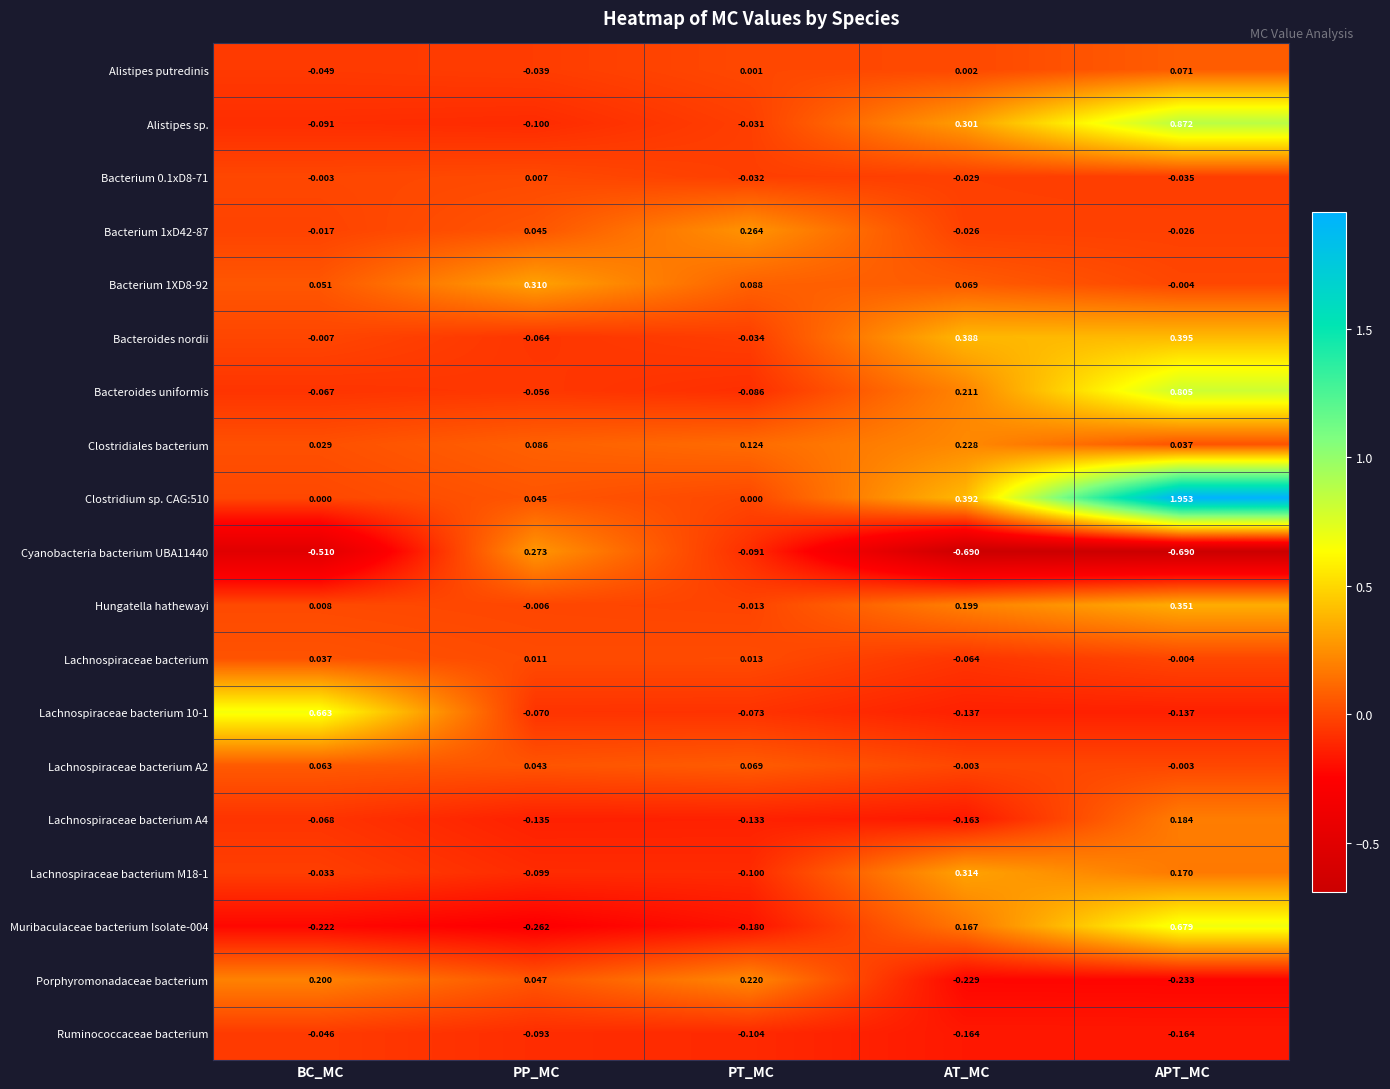

Rank the categories by Bacterium 1XD8-92 value from lowest to highest.

APT_MC, BC_MC, AT_MC, PT_MC, PP_MC